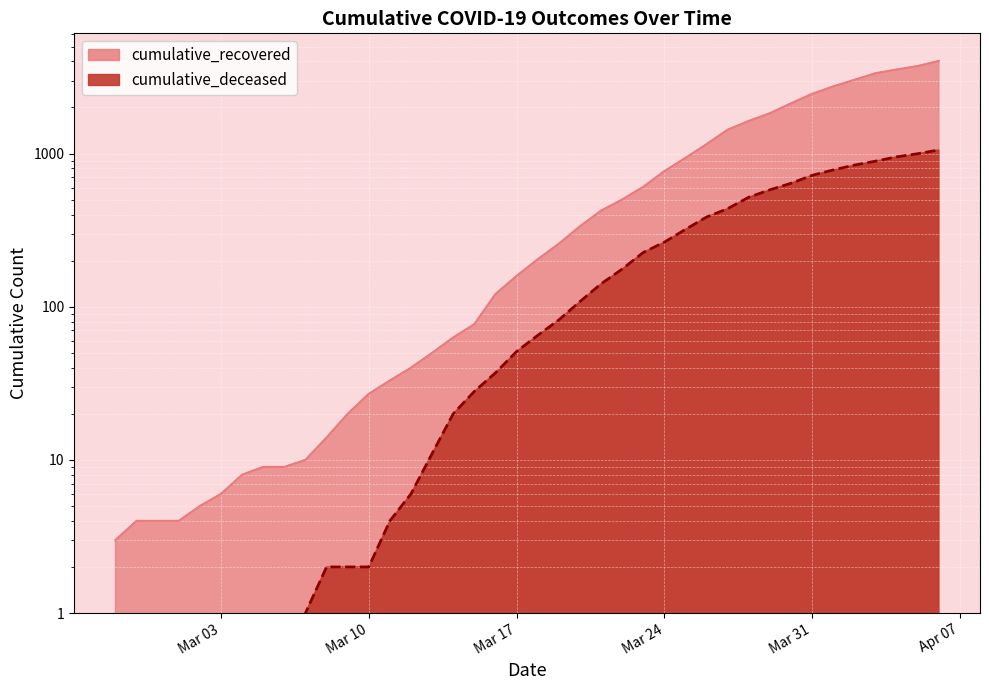

True or false: cumulative_recovered has more than 0 interior local peaks.

False